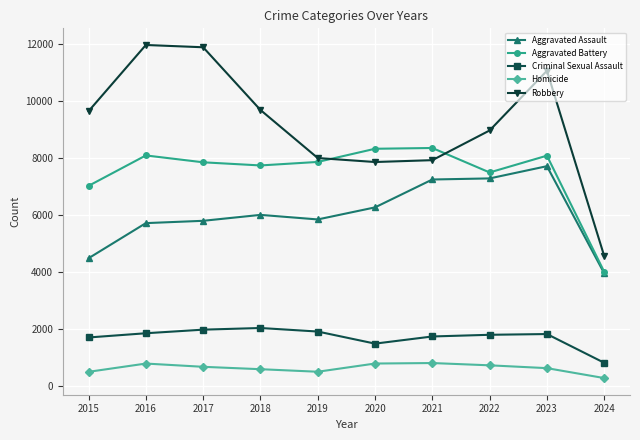

Which series has the largest total across all categories?

Robbery